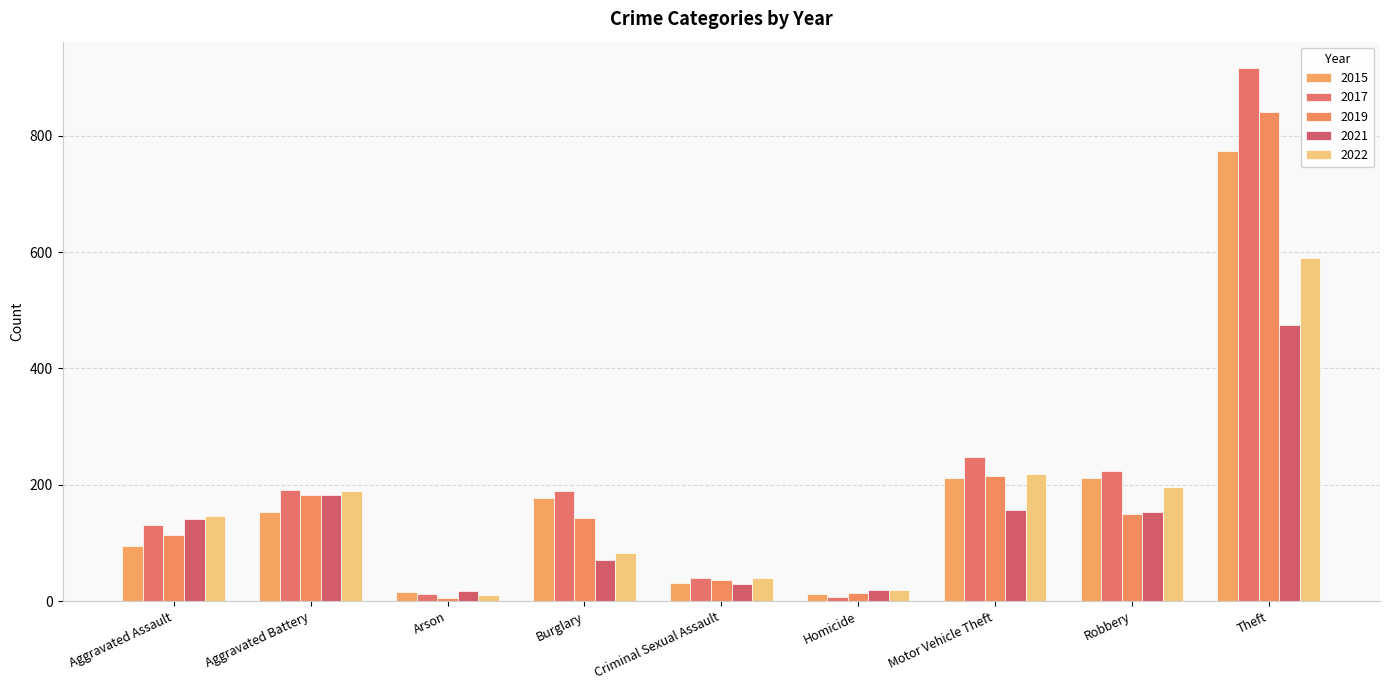

List the labels in order of 2015 value, largest first.

Theft, Robbery, Motor Vehicle Theft, Burglary, Aggravated Battery, Aggravated Assault, Criminal Sexual Assault, Arson, Homicide